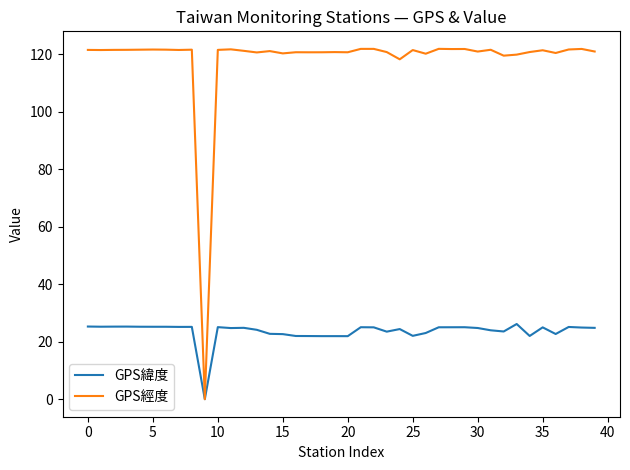

List the series in order of their overall mean, highest first.

GPS經度, GPS緯度